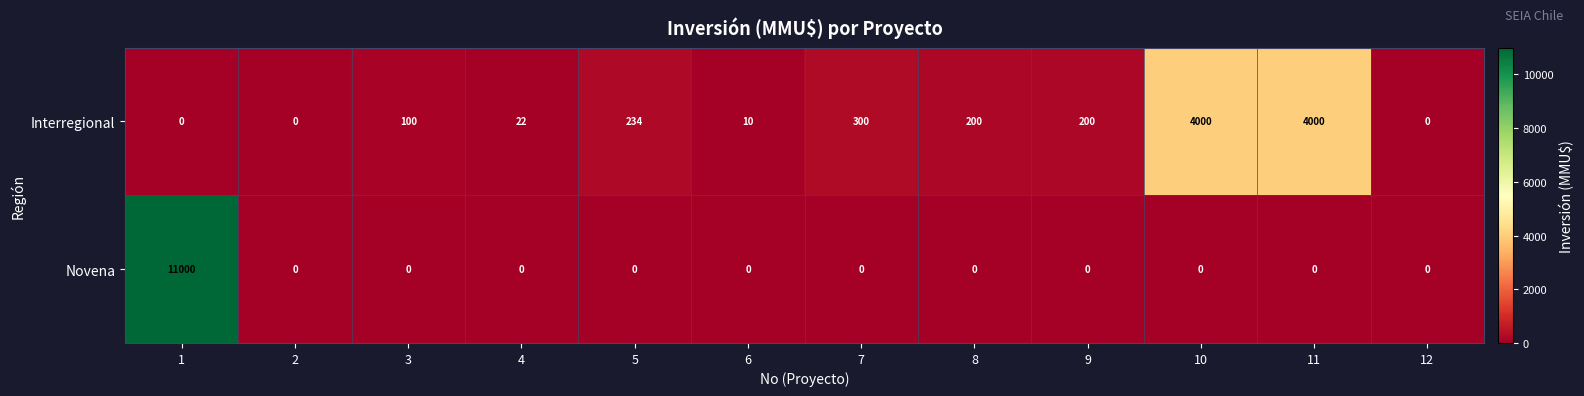

Reading left to right, transcribe all the data shown in this chart.

Interregional: 0	0	100	22	234	10	300	200	200	4000	4000	0
Novena: 11000	0	0	0	0	0	0	0	0	0	0	0